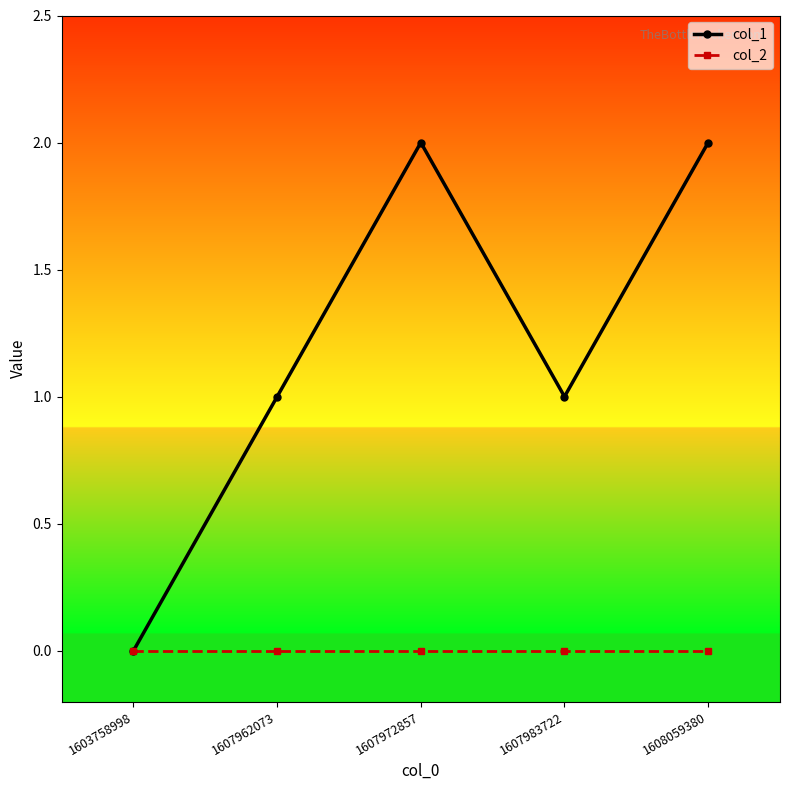

How many interior local valleys does the col_1 series have?

1